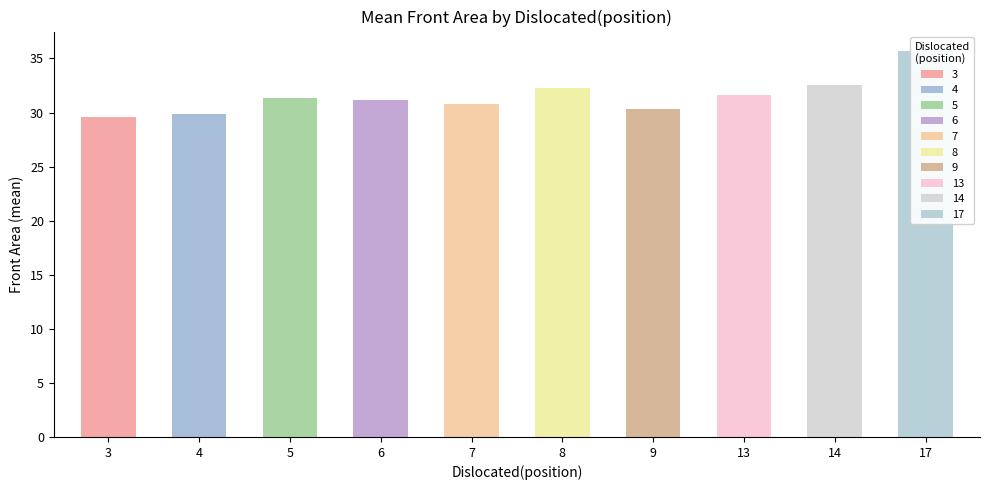

Reading left to right, transcribe all the data shown in this chart.

29.6	29.8	31.3	31.2	30.8	32.2	30.3	31.7	32.6	35.7